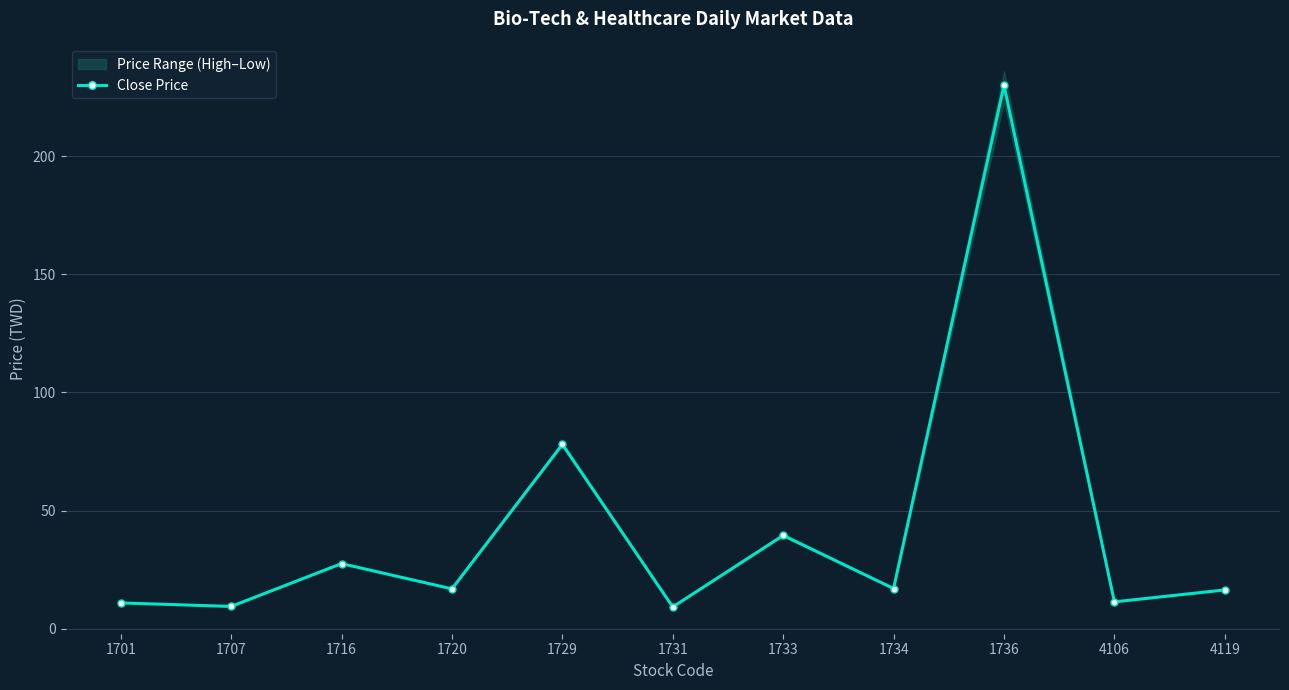

Reading left to right, what are all the values shown in this chart?

1701=10.9	1707=9.4	1716=27.6	1720=16.9	1729=78.0	1731=9.2	1733=39.5	1734=17.0	1736=230.0	4106=11.3	4119=16.4